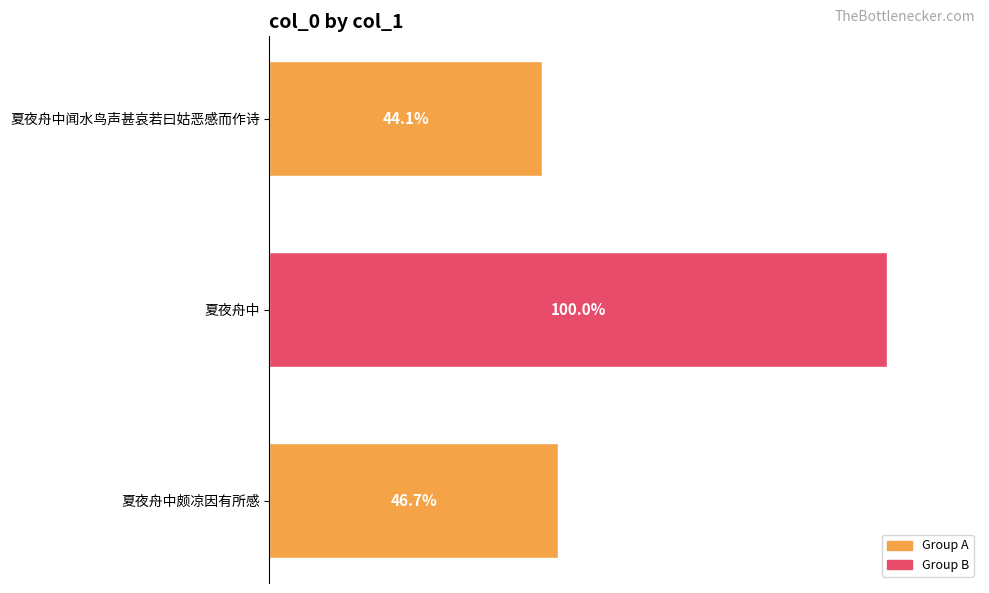

Does the chart contain any negative values?

No